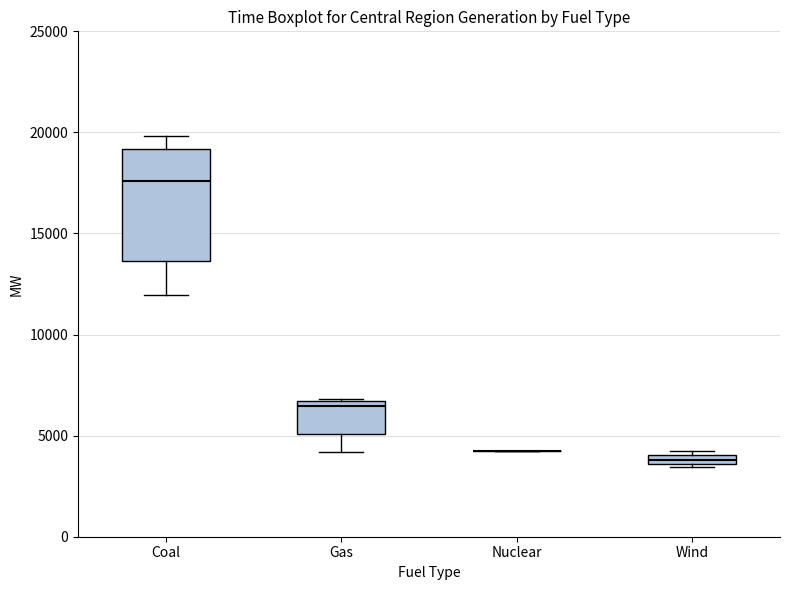

Which box is the tallest, from its lower edge to its upper edge?

Coal